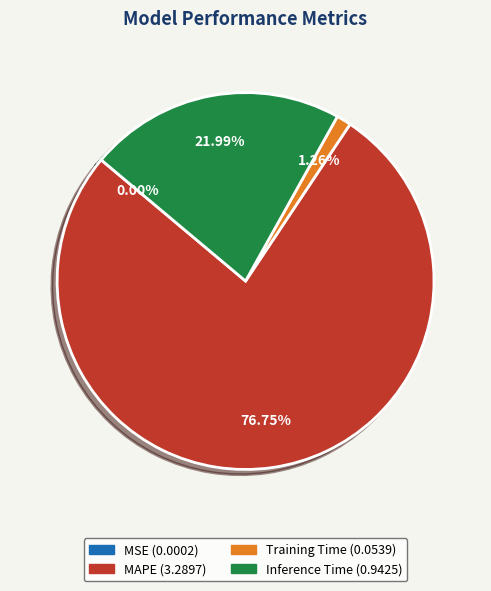

Is it true that Inference Time is 9% of the pie?

False